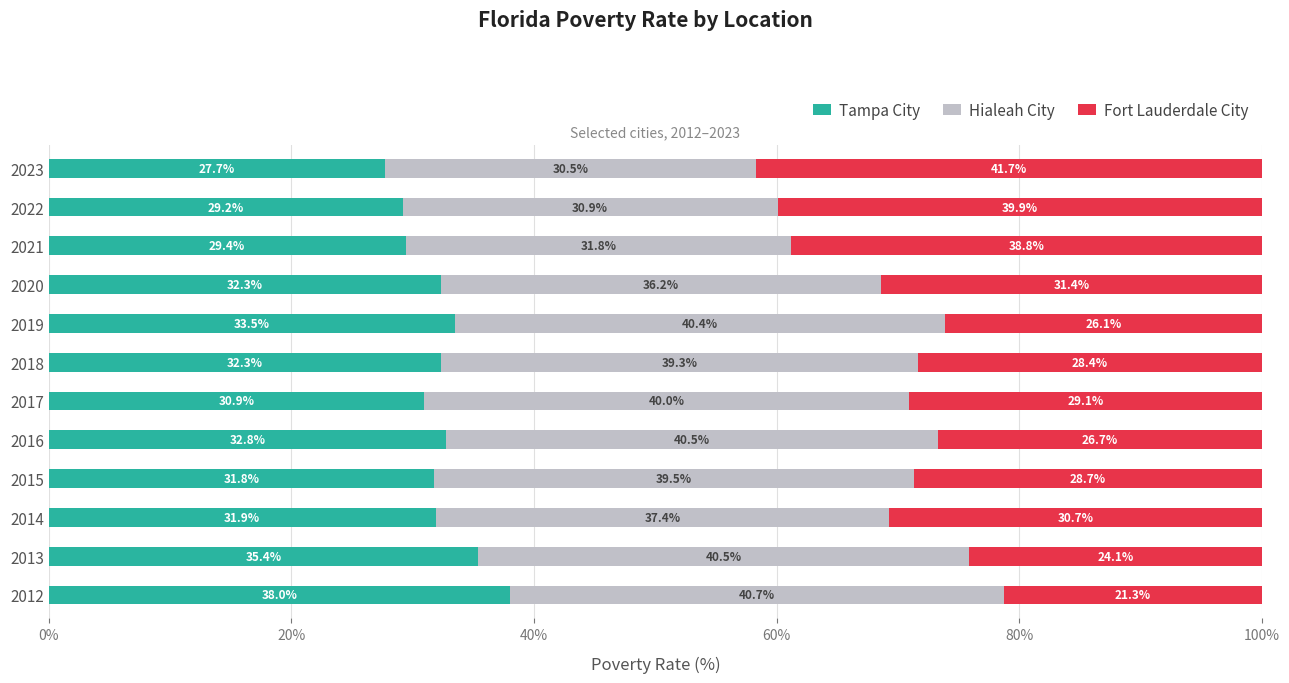

What is the total value across all series at 2019?

100.0